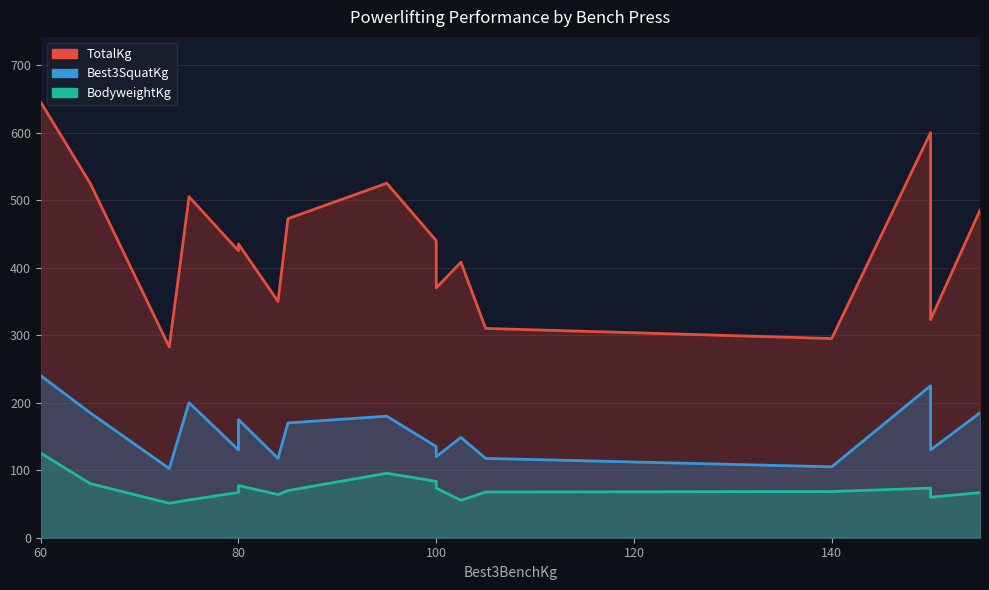

Where is the first local maximum for BodyweightKg?

80